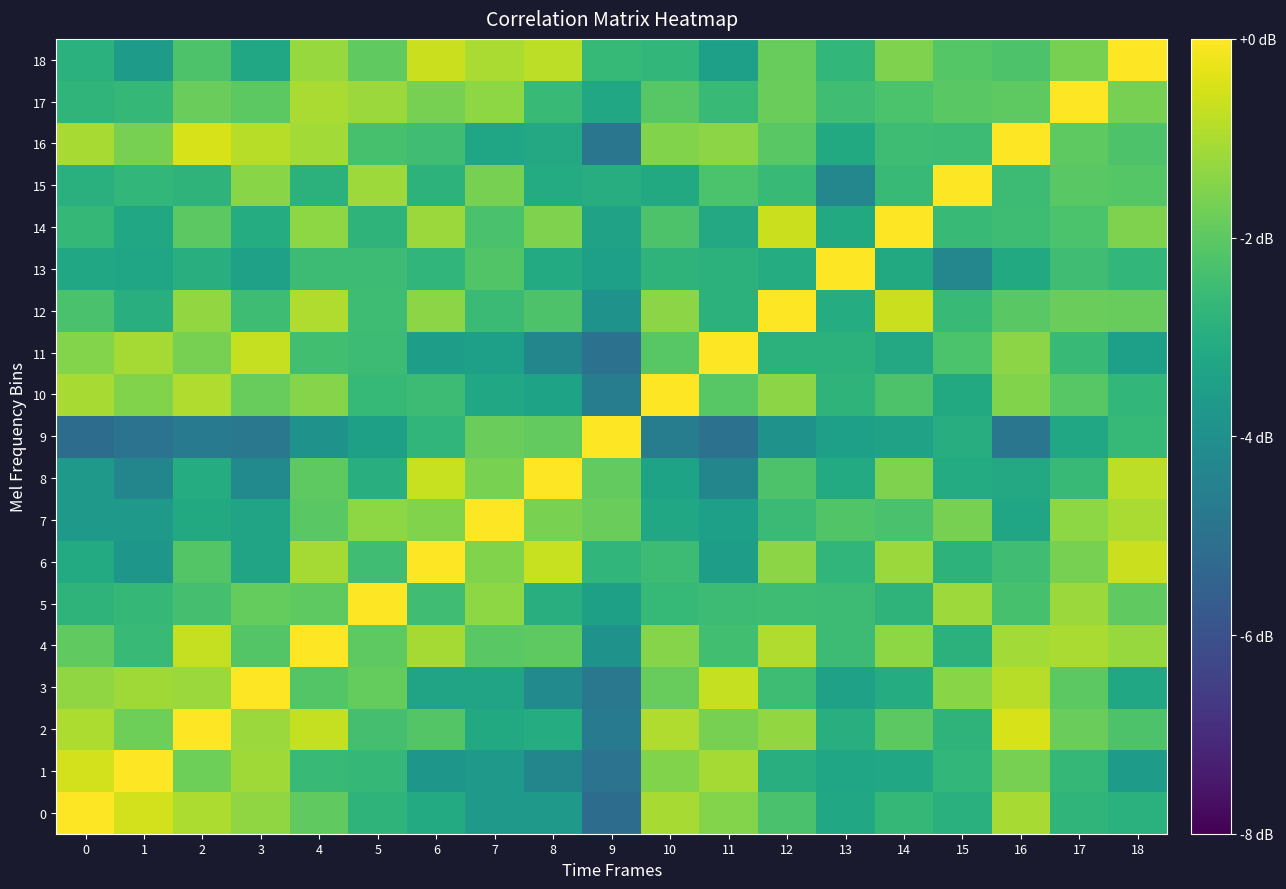

Reading left to right, what are all the values shown in this chart?

0: 0=1.0	1=0.9	2=0.8	3=0.7	4=0.5	5=0.3	6=0.2	7=0.1	8=0.1	9=-0.3	10=0.7	11=0.6	12=0.4	13=0.2	14=0.3	15=0.3	16=0.7	17=0.3	18=0.3
1: 0=0.9	1=1.0	2=0.6	3=0.7	4=0.4	5=0.3	6=0.1	7=0.1	8=-0.1	9=-0.2	10=0.6	11=0.7	12=0.3	13=0.2	14=0.2	15=0.3	16=0.6	17=0.3	18=0.1
2: 0=0.8	1=0.6	2=1.0	3=0.7	4=0.8	5=0.4	6=0.5	7=0.2	8=0.2	9=-0.2	10=0.8	11=0.6	12=0.7	13=0.3	14=0.5	15=0.3	16=0.9	17=0.5	18=0.4
3: 0=0.7	1=0.7	2=0.7	3=1.0	4=0.5	5=0.5	6=0.2	7=0.2	8=-0.0	9=-0.2	10=0.5	11=0.8	12=0.4	13=0.1	14=0.2	15=0.6	16=0.8	17=0.5	18=0.2
4: 0=0.5	1=0.4	2=0.8	3=0.5	4=1.0	5=0.5	6=0.7	7=0.5	8=0.5	9=0.0	10=0.6	11=0.4	12=0.8	13=0.4	14=0.7	15=0.3	16=0.7	17=0.7	18=0.7
5: 0=0.3	1=0.3	2=0.4	3=0.5	4=0.5	5=1.0	6=0.4	7=0.7	8=0.3	9=0.1	10=0.3	11=0.4	12=0.4	13=0.4	14=0.3	15=0.7	16=0.4	17=0.7	18=0.5
6: 0=0.2	1=0.1	2=0.5	3=0.2	4=0.7	5=0.4	6=1.0	7=0.6	8=0.8	9=0.3	10=0.4	11=0.1	12=0.6	13=0.3	14=0.7	15=0.3	16=0.4	17=0.6	18=0.8
7: 0=0.1	1=0.1	2=0.2	3=0.2	4=0.5	5=0.7	6=0.6	7=1.0	8=0.6	9=0.5	10=0.2	11=0.1	12=0.4	13=0.5	14=0.4	15=0.6	16=0.2	17=0.7	18=0.7
8: 0=0.1	1=-0.1	2=0.2	3=-0.0	4=0.5	5=0.3	6=0.8	7=0.6	8=1.0	9=0.5	10=0.2	11=-0.1	12=0.4	13=0.2	14=0.6	15=0.2	16=0.2	17=0.4	18=0.8
9: 0=-0.3	1=-0.2	2=-0.2	3=-0.2	4=0.0	5=0.1	6=0.3	7=0.5	8=0.5	9=1.0	10=-0.2	11=-0.2	12=0.0	13=0.1	14=0.2	15=0.2	16=-0.2	17=0.2	18=0.3
10: 0=0.7	1=0.6	2=0.8	3=0.5	4=0.6	5=0.3	6=0.4	7=0.2	8=0.2	9=-0.2	10=1.0	11=0.5	12=0.7	13=0.3	14=0.4	15=0.2	16=0.6	17=0.5	18=0.3
11: 0=0.6	1=0.7	2=0.6	3=0.8	4=0.4	5=0.4	6=0.1	7=0.1	8=-0.1	9=-0.2	10=0.5	11=1.0	12=0.3	13=0.3	14=0.2	15=0.4	16=0.7	17=0.4	18=0.1
12: 0=0.4	1=0.3	2=0.7	3=0.4	4=0.8	5=0.4	6=0.6	7=0.4	8=0.4	9=0.0	10=0.7	11=0.3	12=1.0	13=0.2	14=0.8	15=0.4	16=0.5	17=0.5	18=0.5
13: 0=0.2	1=0.2	2=0.3	3=0.1	4=0.4	5=0.4	6=0.3	7=0.5	8=0.2	9=0.1	10=0.3	11=0.3	12=0.2	13=1.0	14=0.2	15=-0.1	16=0.2	17=0.4	18=0.3
14: 0=0.3	1=0.2	2=0.5	3=0.2	4=0.7	5=0.3	6=0.7	7=0.4	8=0.6	9=0.2	10=0.4	11=0.2	12=0.8	13=0.2	14=1.0	15=0.3	16=0.4	17=0.4	18=0.6
15: 0=0.3	1=0.3	2=0.3	3=0.6	4=0.3	5=0.7	6=0.3	7=0.6	8=0.2	9=0.2	10=0.2	11=0.4	12=0.4	13=-0.1	14=0.3	15=1.0	16=0.4	17=0.5	18=0.5
16: 0=0.7	1=0.6	2=0.9	3=0.8	4=0.7	5=0.4	6=0.4	7=0.2	8=0.2	9=-0.2	10=0.6	11=0.7	12=0.5	13=0.2	14=0.4	15=0.4	16=1.0	17=0.5	18=0.4
17: 0=0.3	1=0.3	2=0.5	3=0.5	4=0.7	5=0.7	6=0.6	7=0.7	8=0.4	9=0.2	10=0.5	11=0.4	12=0.5	13=0.4	14=0.4	15=0.5	16=0.5	17=1.0	18=0.6
18: 0=0.3	1=0.1	2=0.4	3=0.2	4=0.7	5=0.5	6=0.8	7=0.7	8=0.8	9=0.3	10=0.3	11=0.1	12=0.5	13=0.3	14=0.6	15=0.5	16=0.4	17=0.6	18=1.0